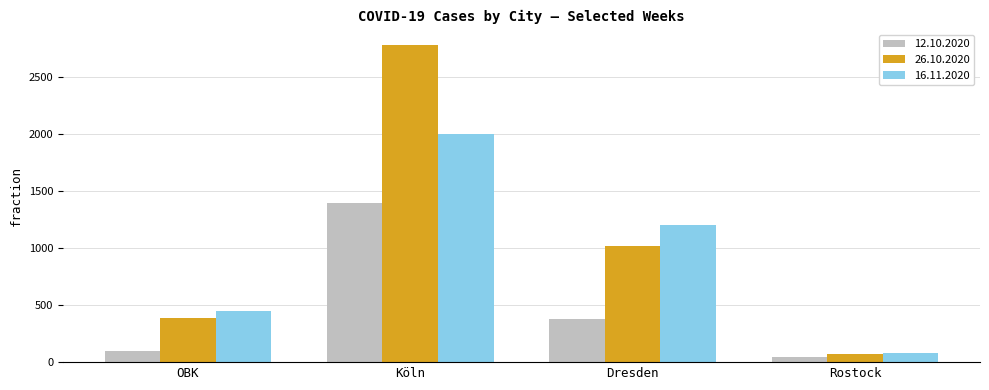

What is the maximum value for 26.10.2020?

2773